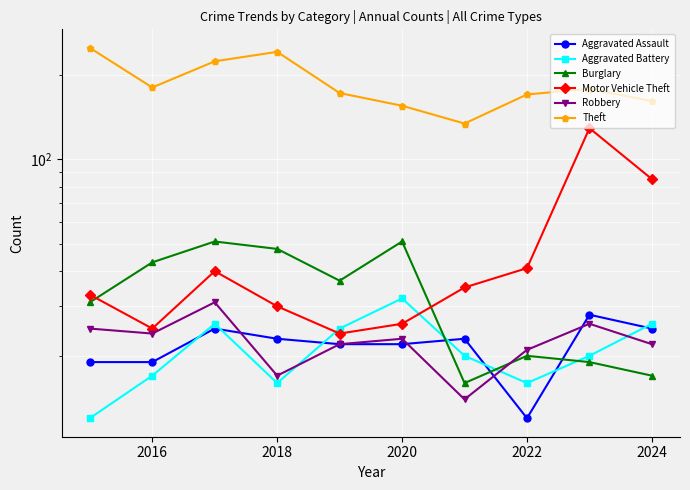

True or false: Robbery and Theft intersect in this chart.

False